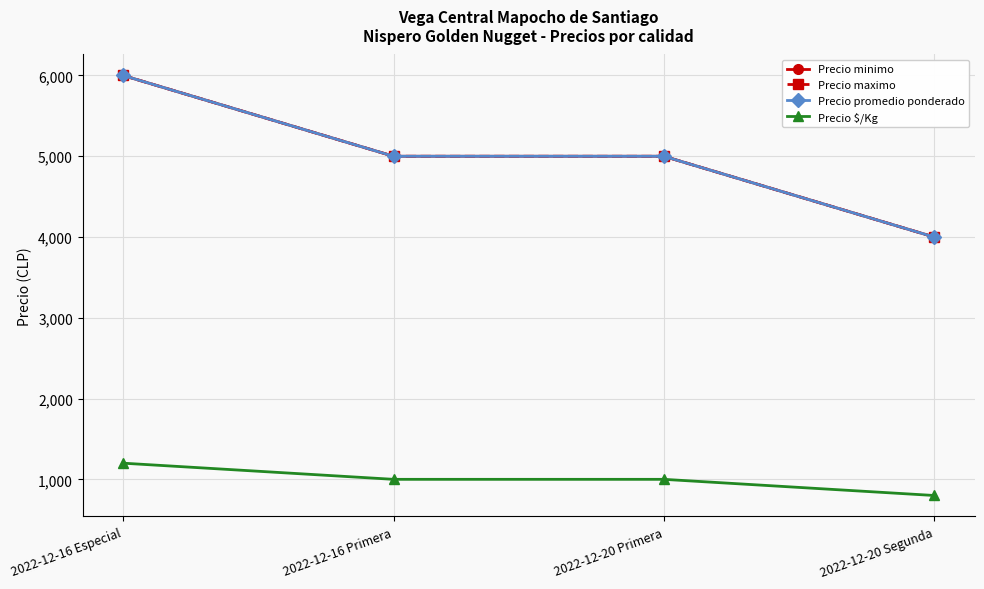

Is this an area chart (filled region under the line)?

No